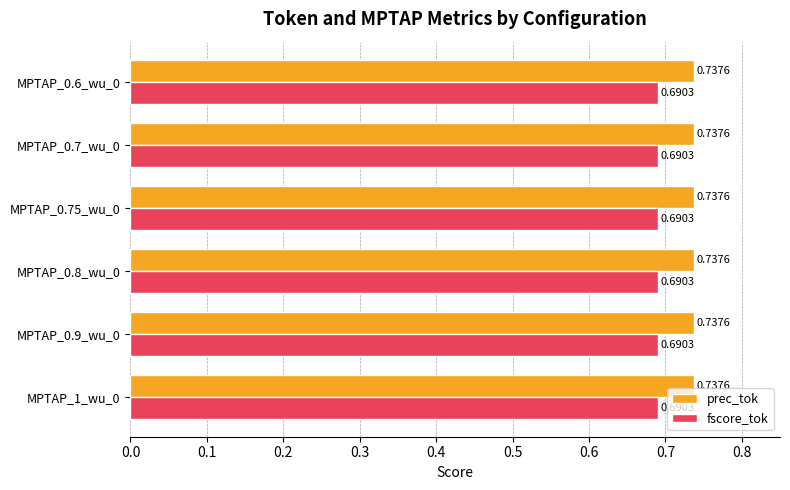

How many prec_tok values are between 0 and 1?

6